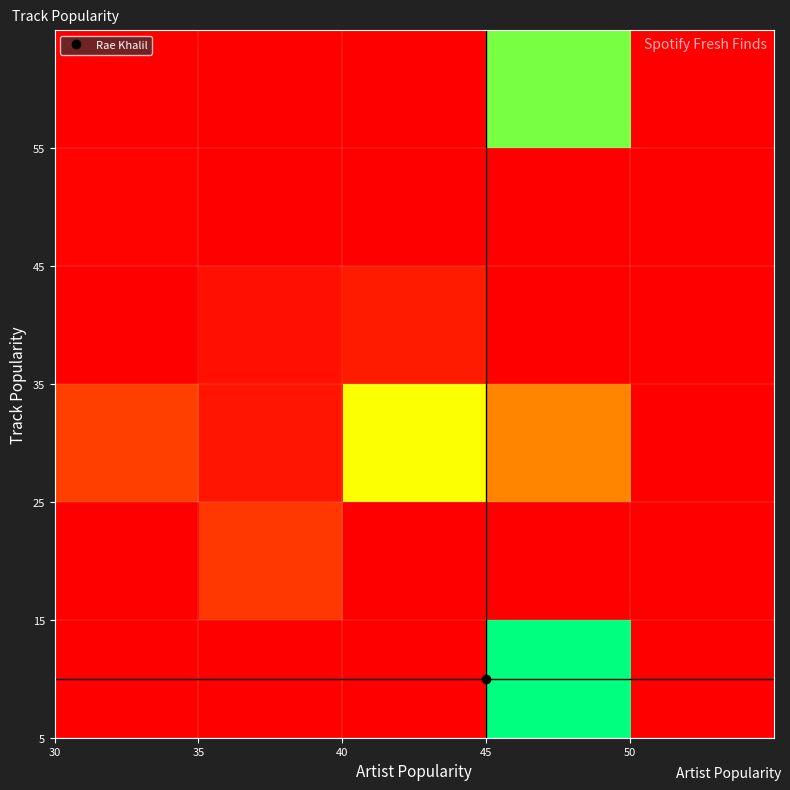

How many data points does each series have?

5